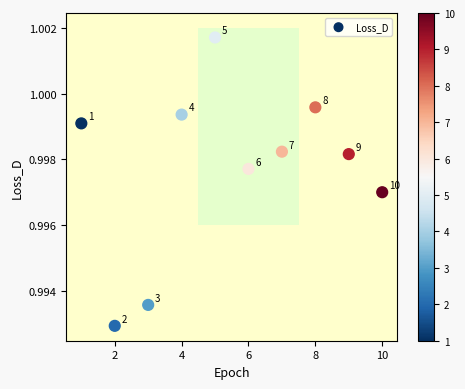

What is the average X value?

5.5